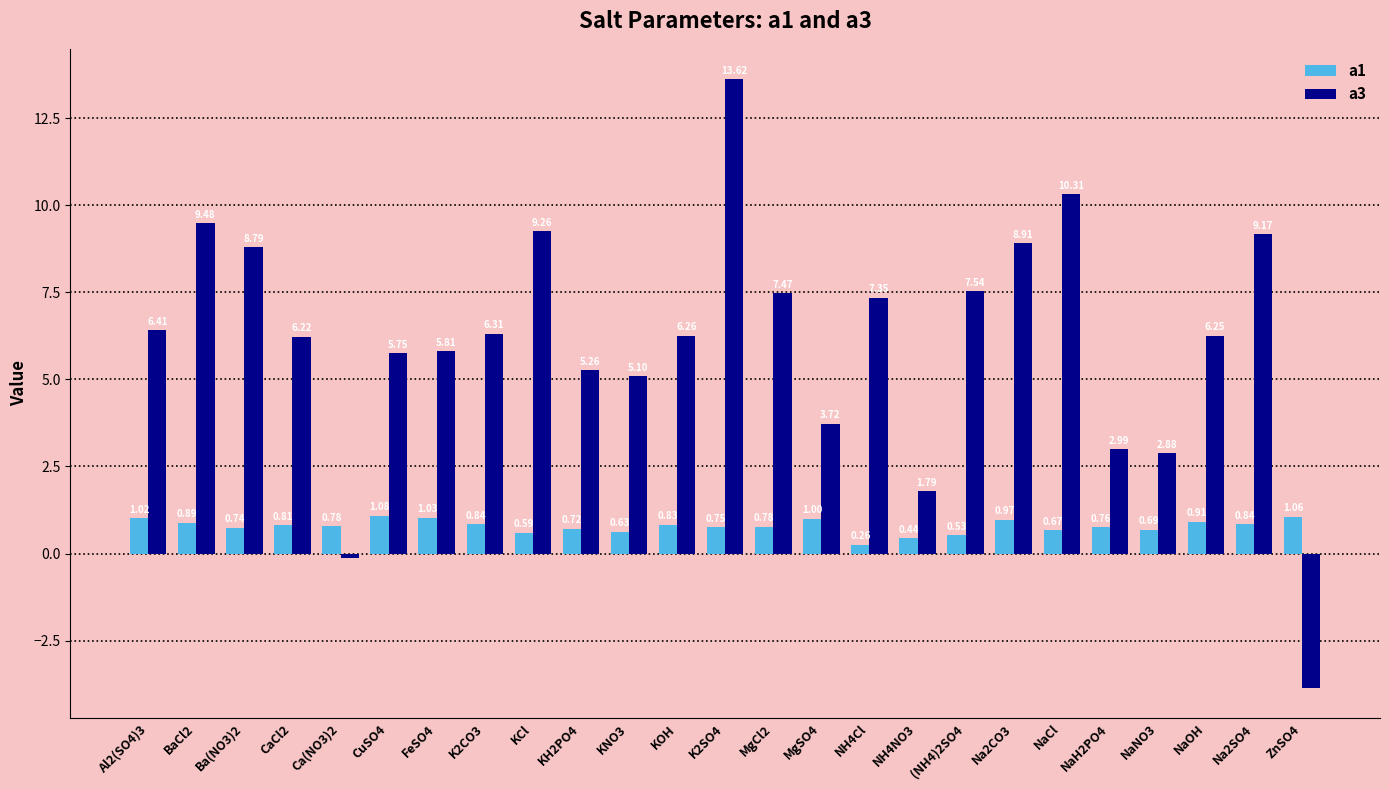

What is the difference between the a1 values at KH2PO4 and BaCl2?

0.2